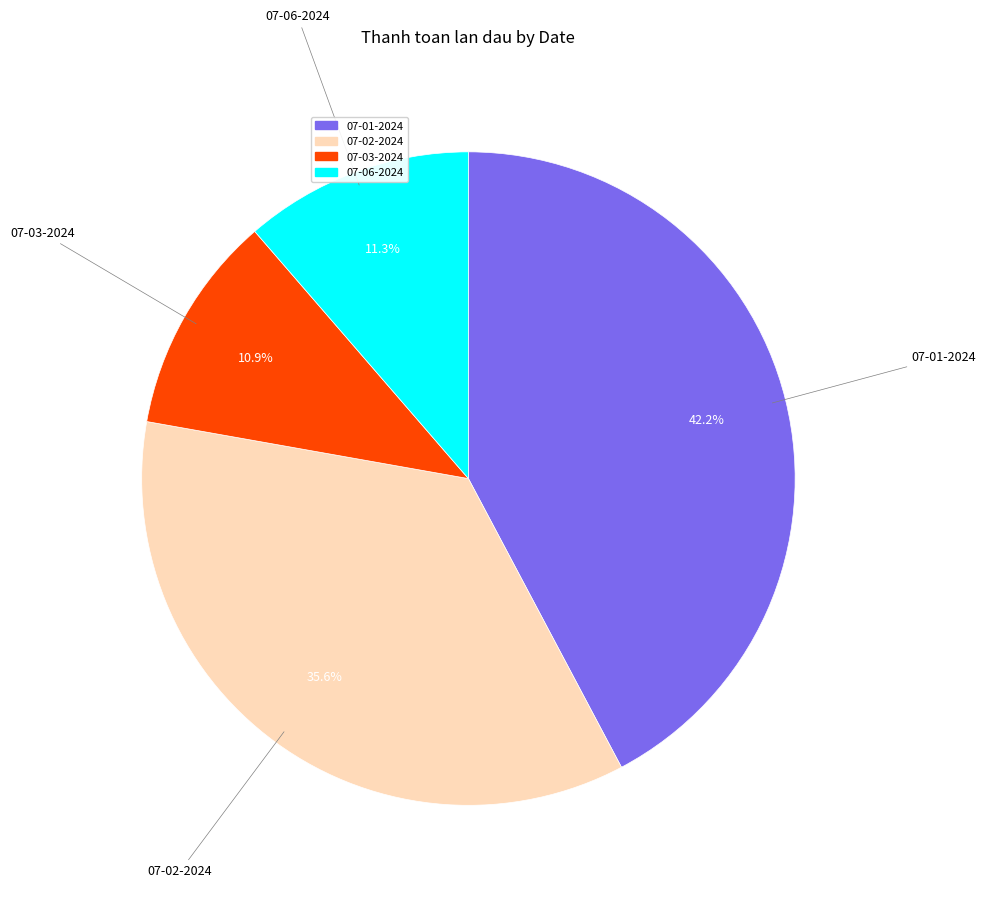

Which category has the biggest portion of the pie?

07-01-2024